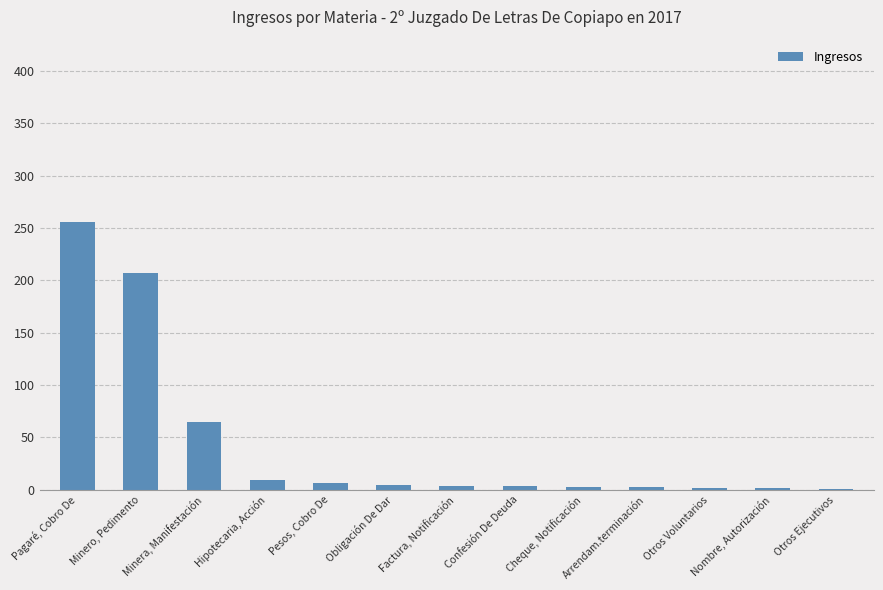

What is the greatest value displayed?

256